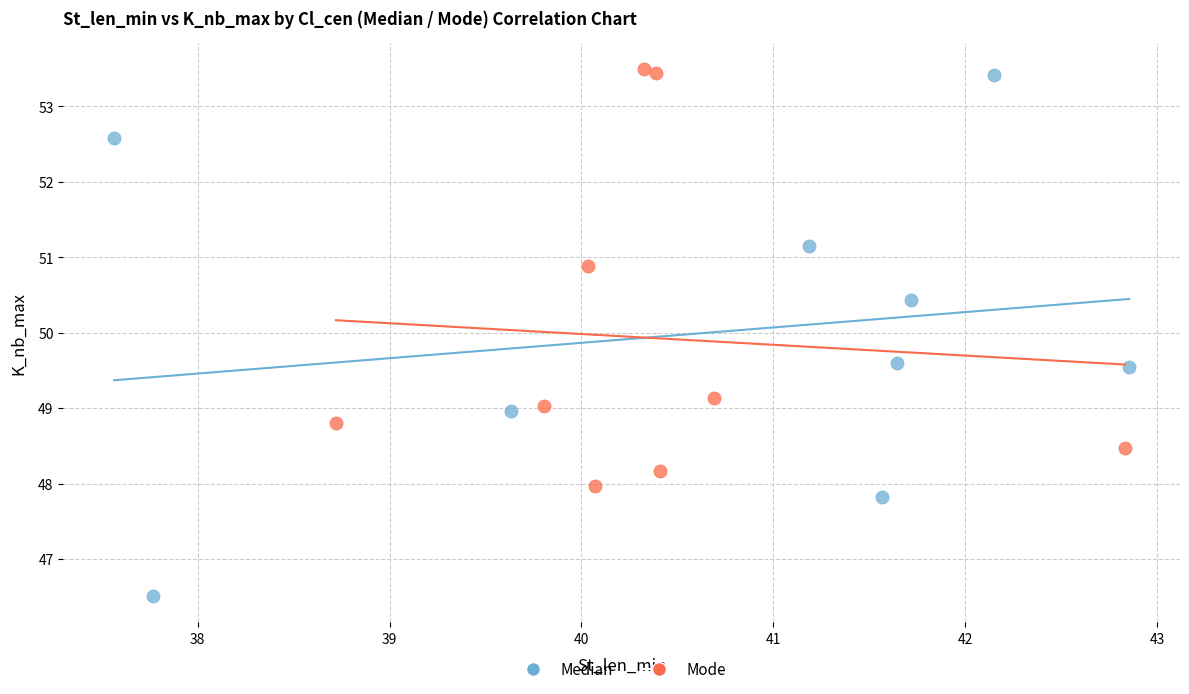

Which series has the widest spread of Y values?

Median